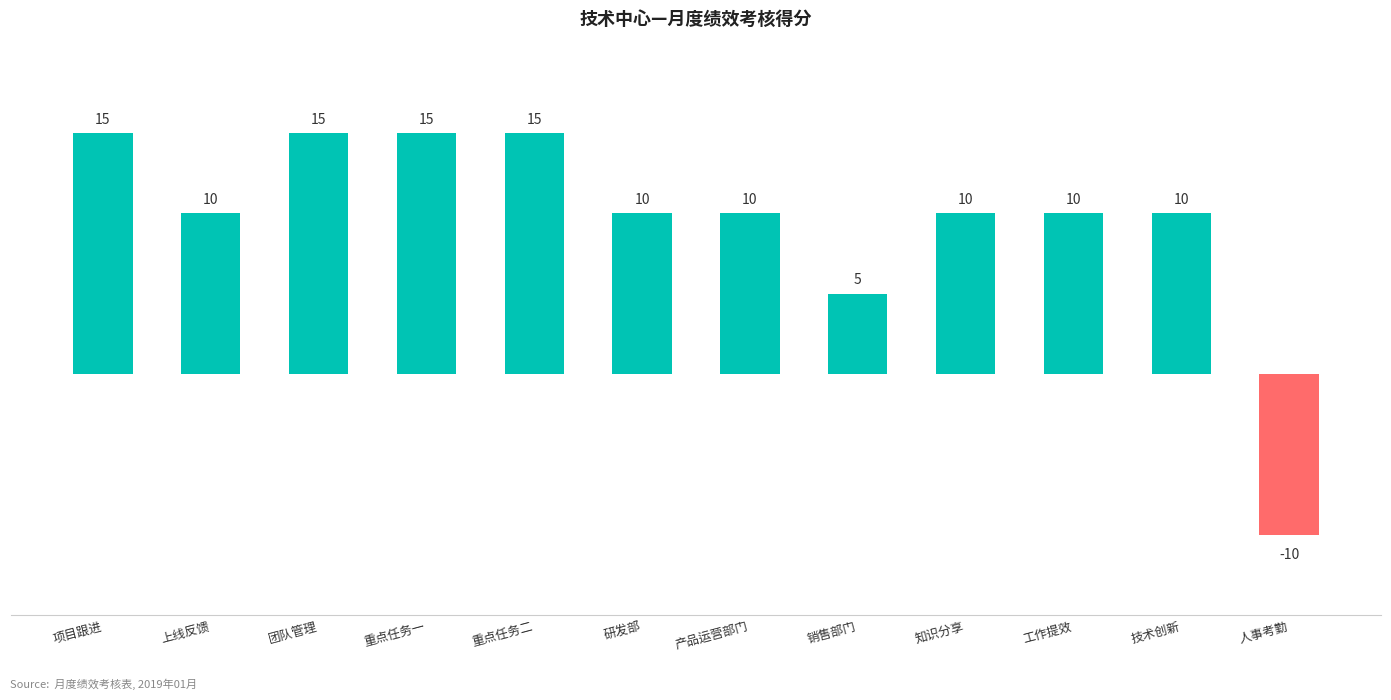

What is the value of the 1st bar from the left?

15